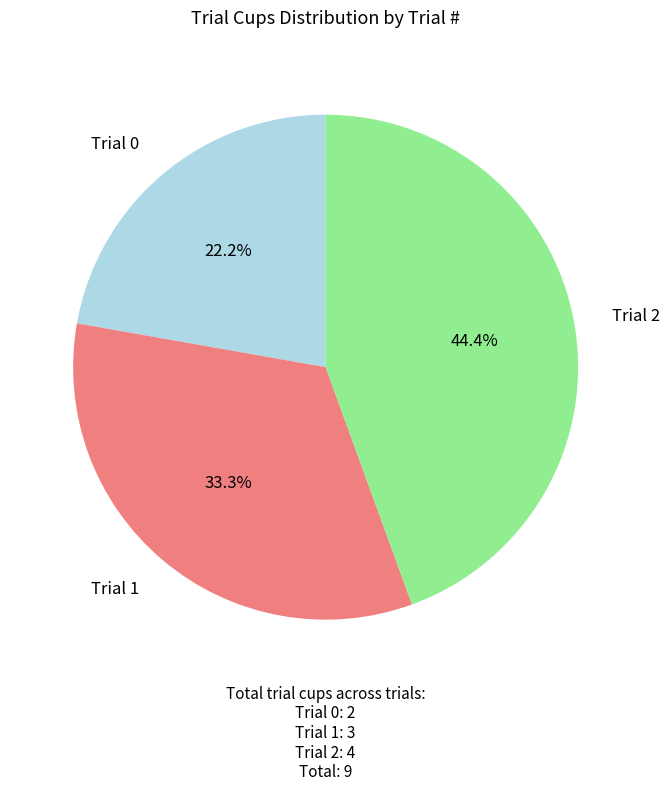

How many segments does this pie chart have?

3